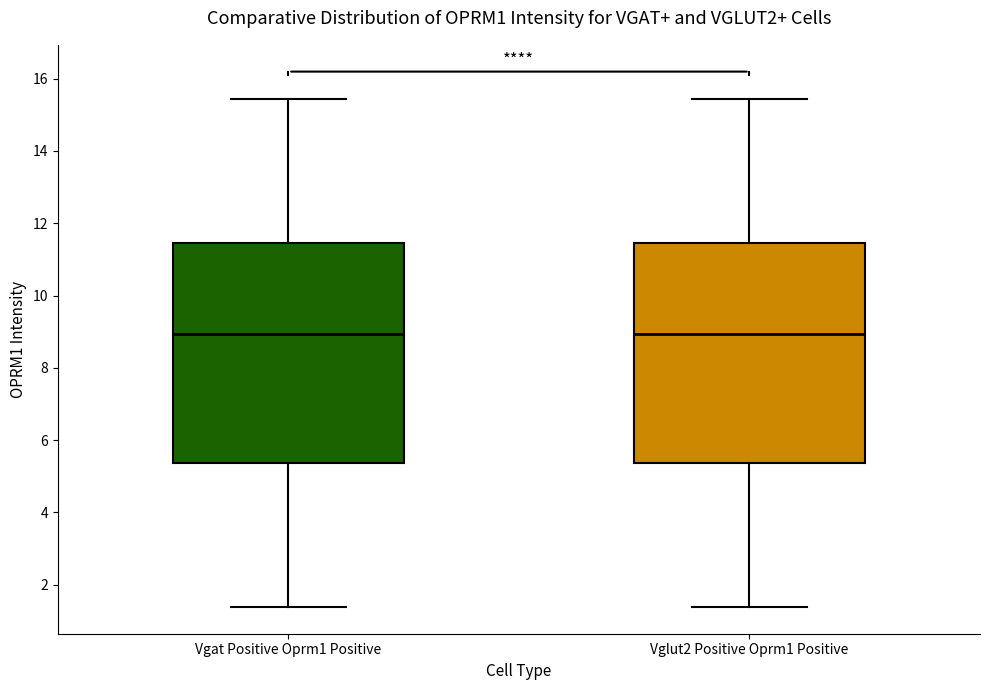

Where does the median line of the box for Vgat Positive Oprm1 Positive sit on the y-axis? The values are not printed on the chart, so give them approximately, as read against the axis.

9.0